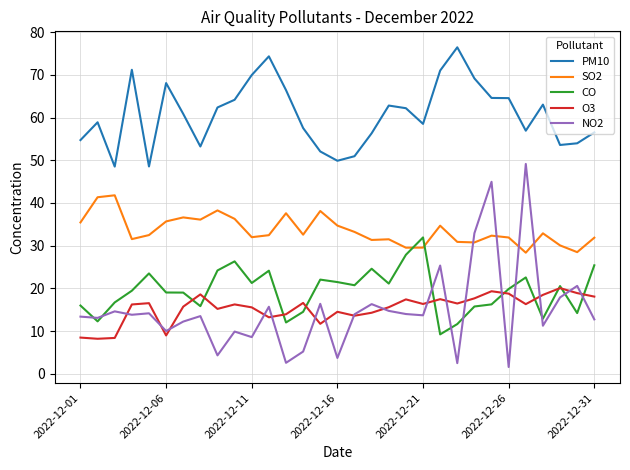

What is the maximum value for O3?

20.1